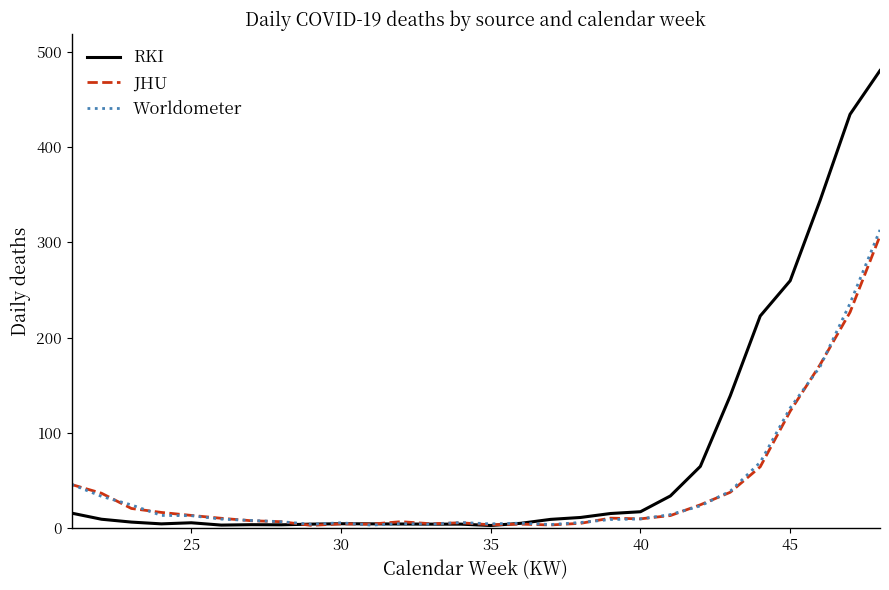

What is the maximum value shown in the chart?

480.0